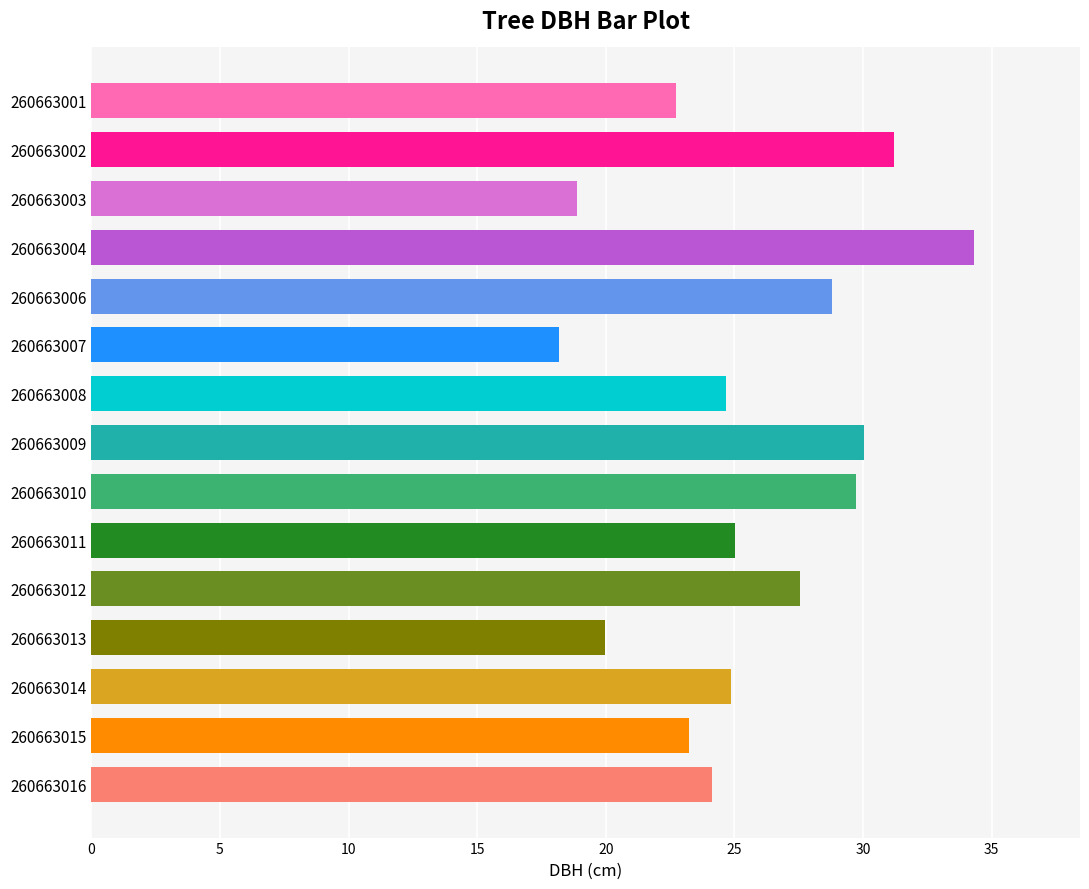

How many series are shown in this chart?

1